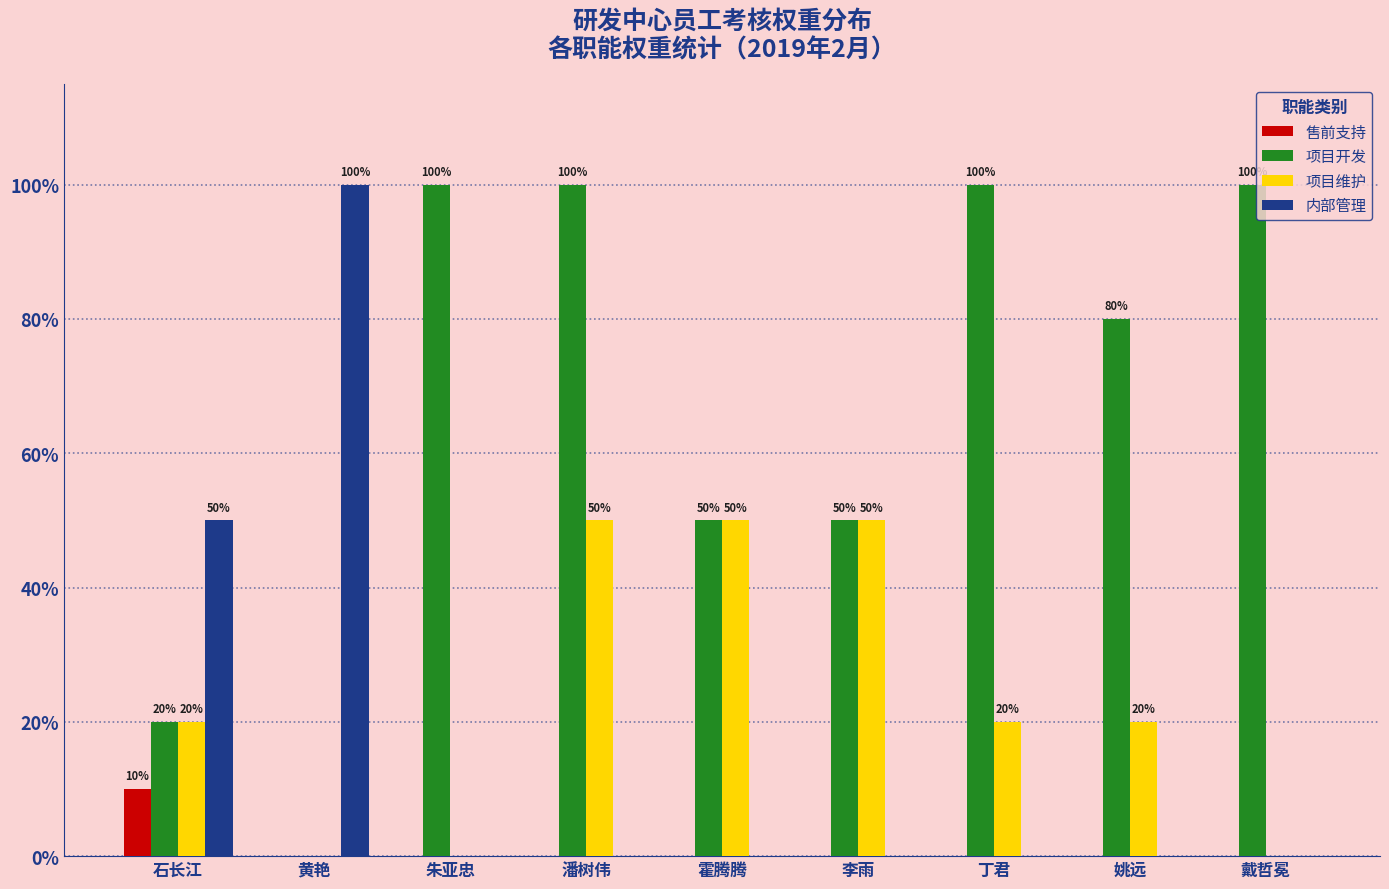

Are the bars grouped side by side (vs. stacked)?

Yes